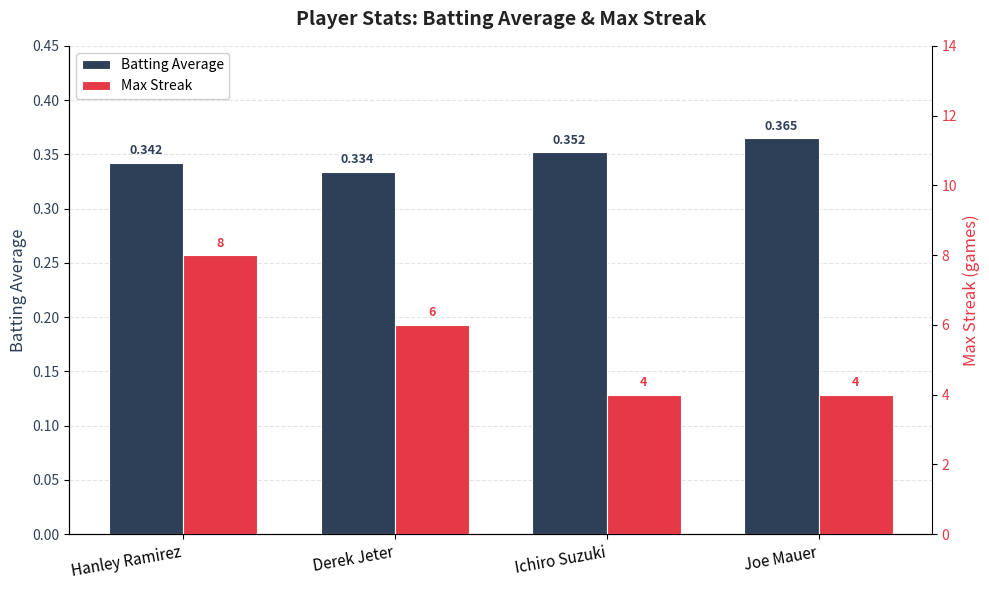

What is the label of the 2nd bar from the right?

Ichiro Suzuki